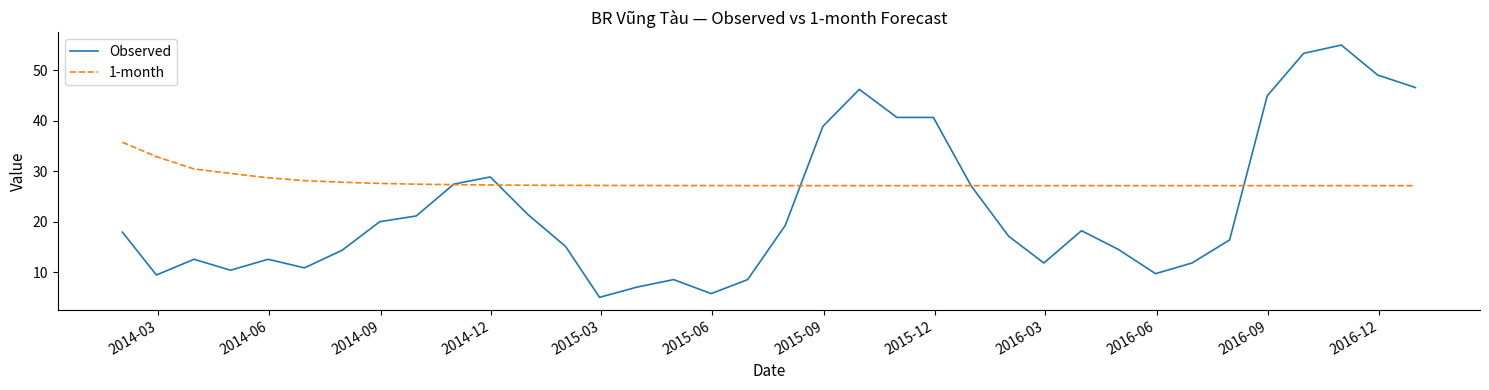

How many lines are shown in the chart?

2